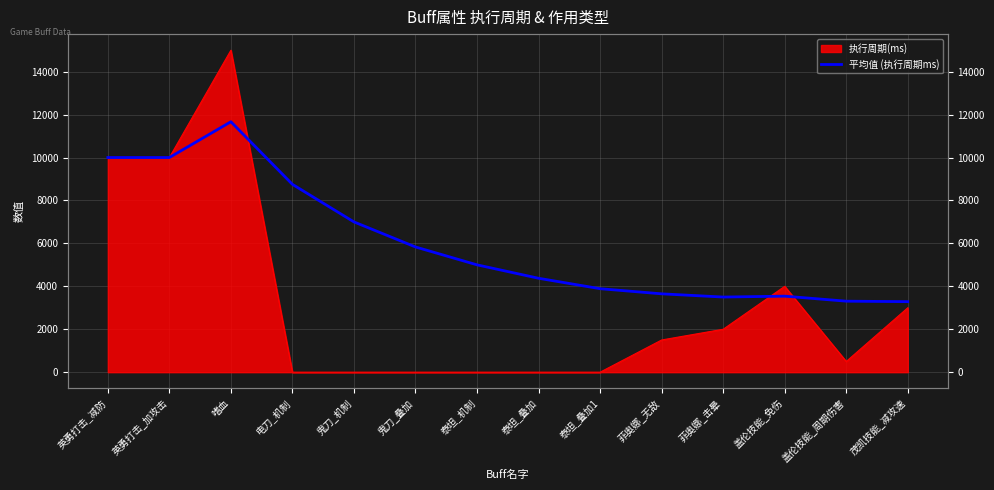

What is the label of the 8th point from the right?

泰坦_机制